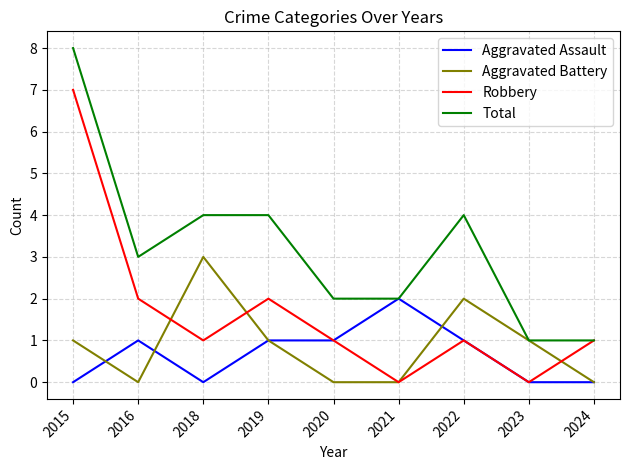

The Aggravated Battery series shows 5 at 2018. True or false?

False